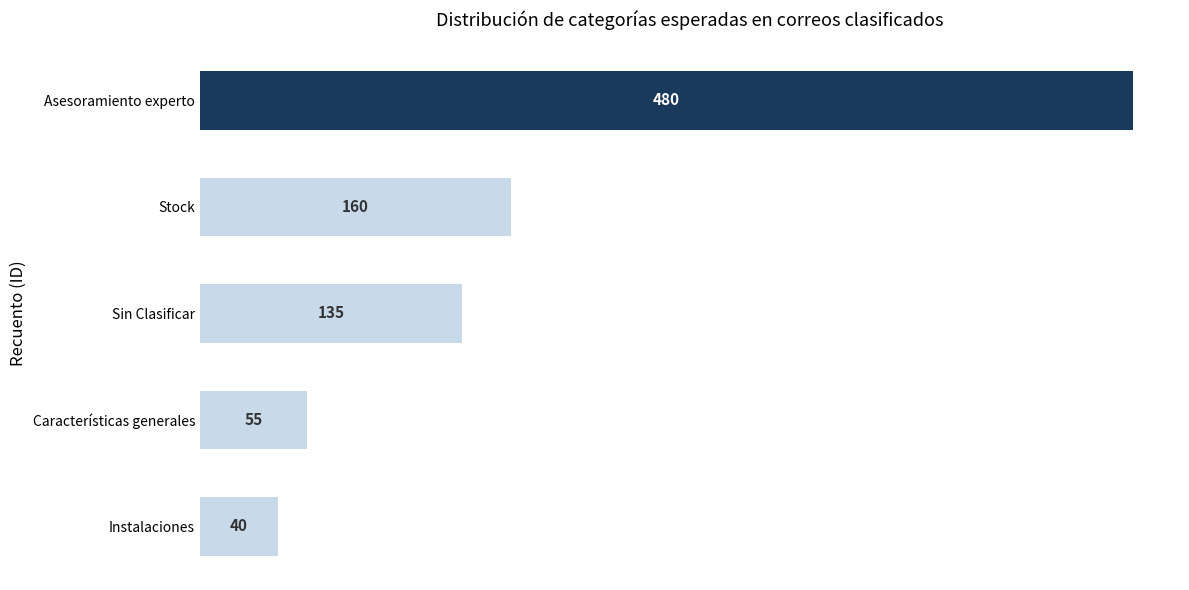

True or false: the data shows 203 at Sin Clasificar.

False